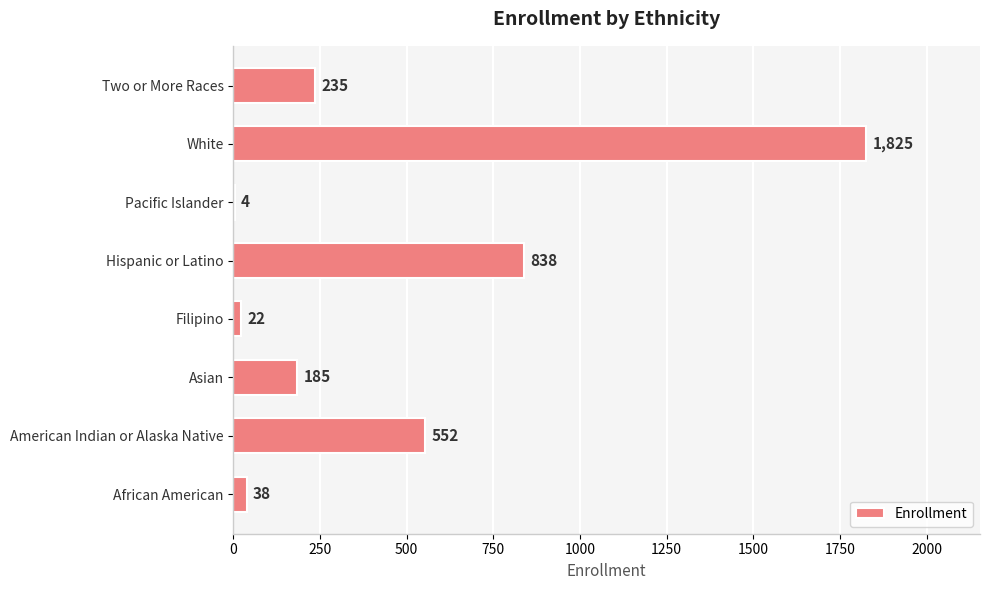

How many data points does each series have?

8